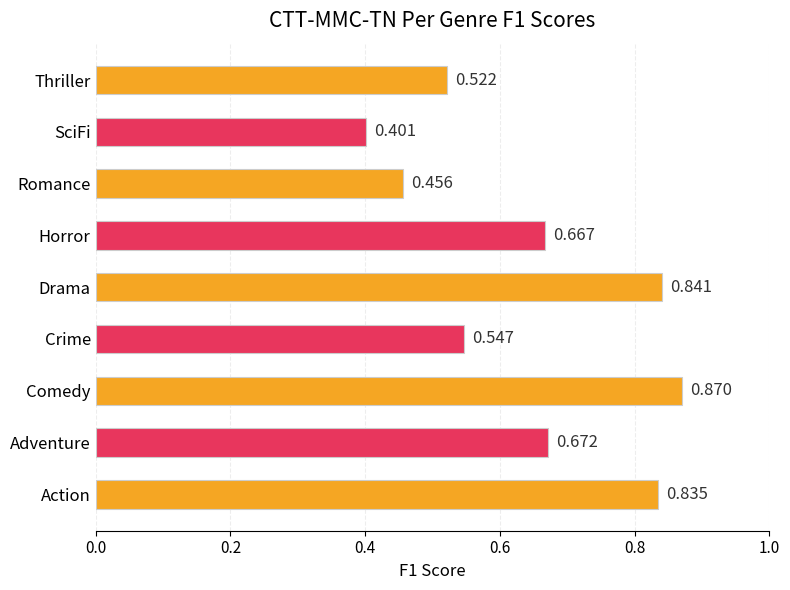

Rank the categories by value from highest to lowest.

Comedy, Drama, Action, Adventure, Horror, Crime, Thriller, Romance, SciFi